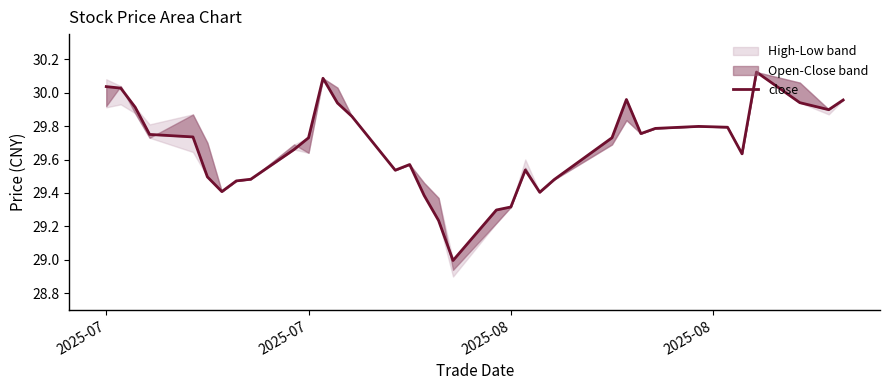

What is the smallest value displayed?

29.0